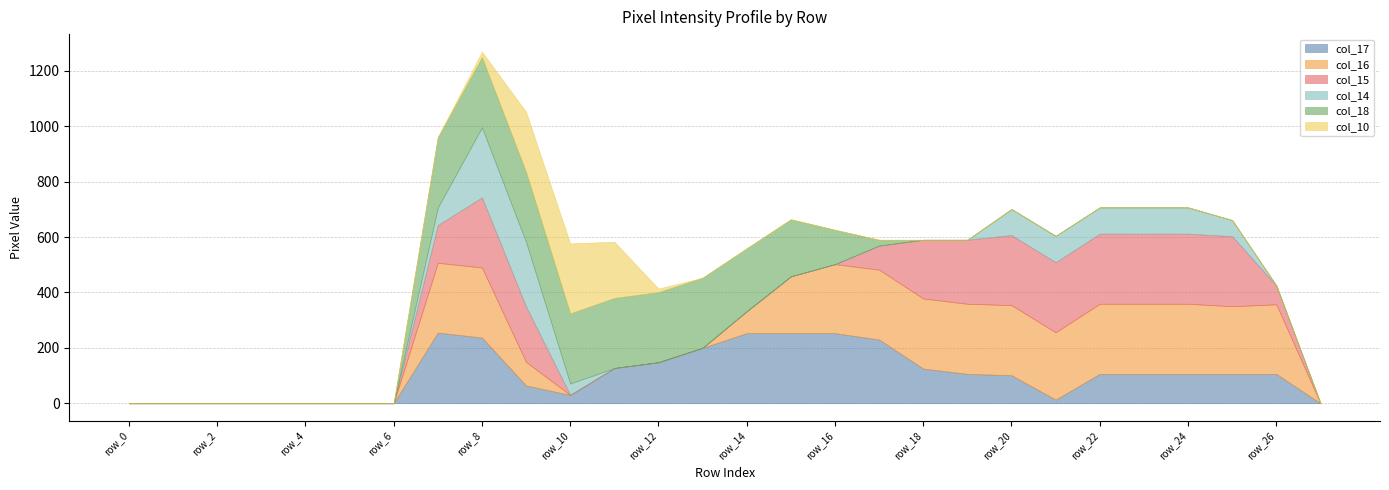

What is the difference between the col_14 values at row_20 and row_1?

94